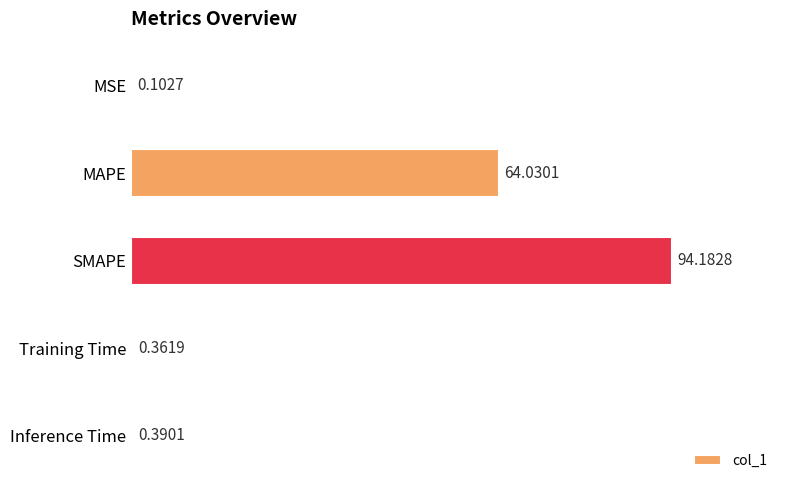

At which category does the chart reach its peak across all series?

SMAPE